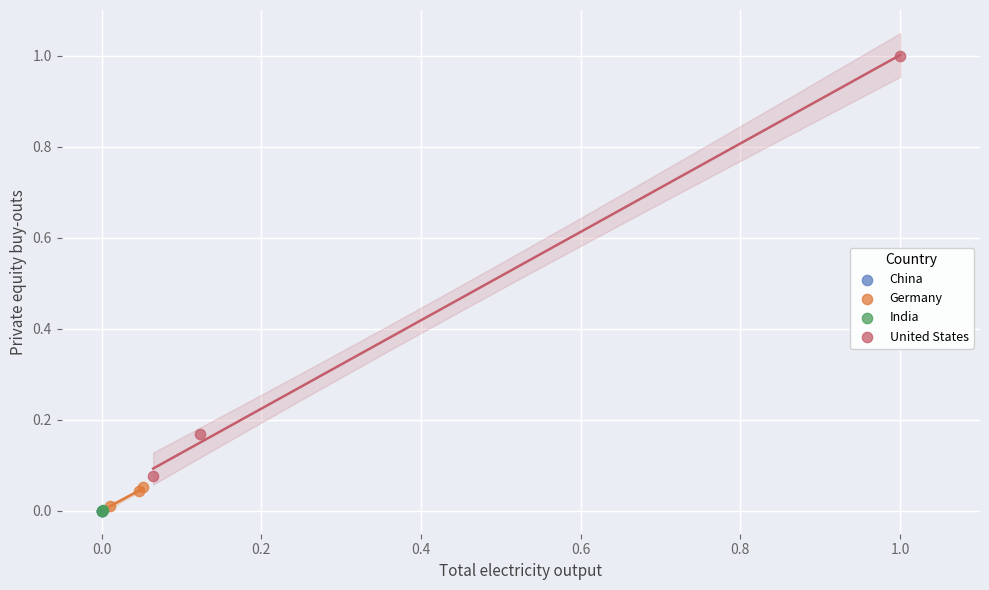

Which series contains the highest Y value?

United States